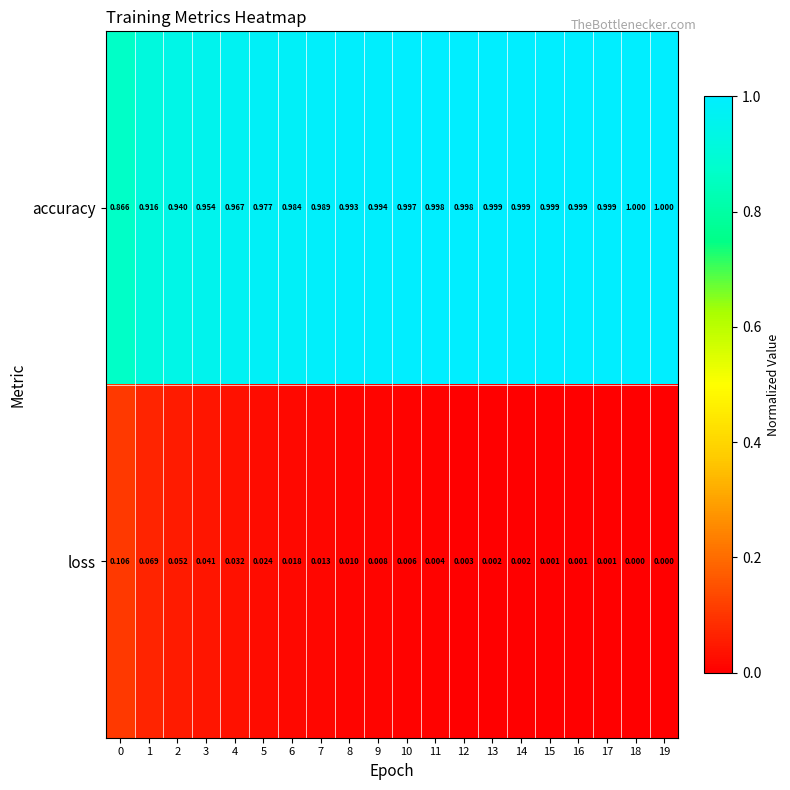

Rank the series by their average value, from lowest to highest.

loss, accuracy